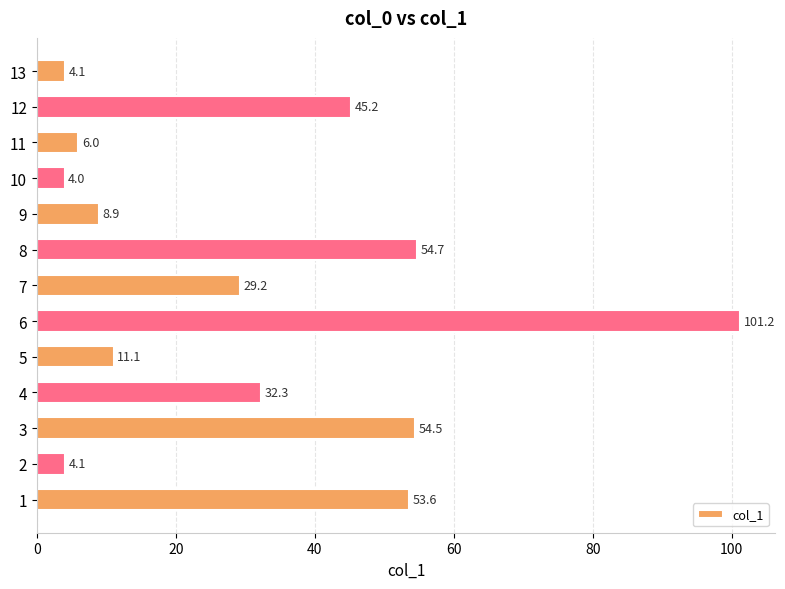

True or false: the data shows 8.9 at 9.

True